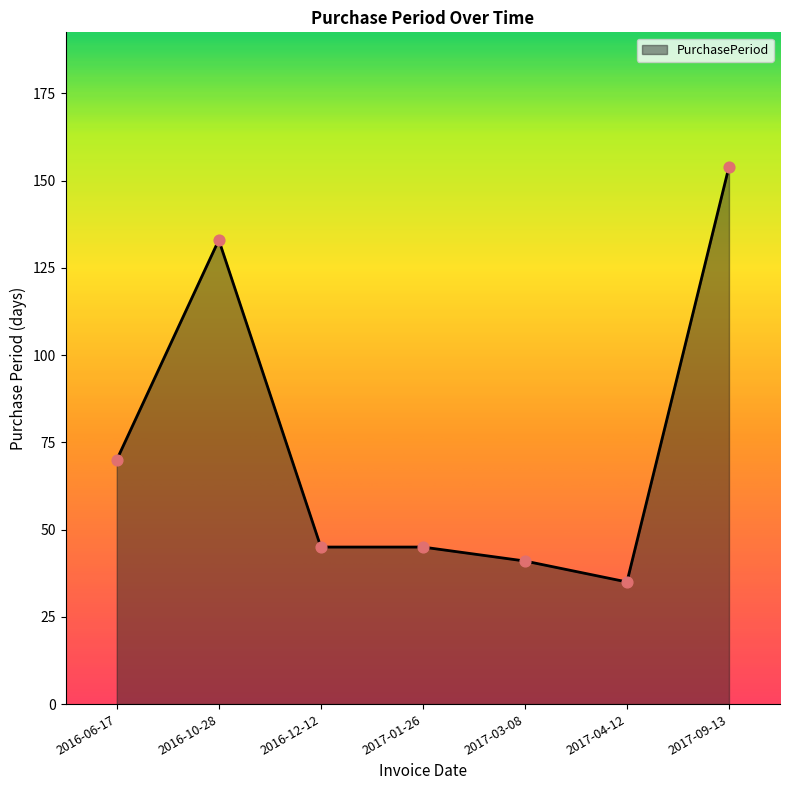

Between 2017-04-12 and 2017-09-13, which is larger?

2017-09-13